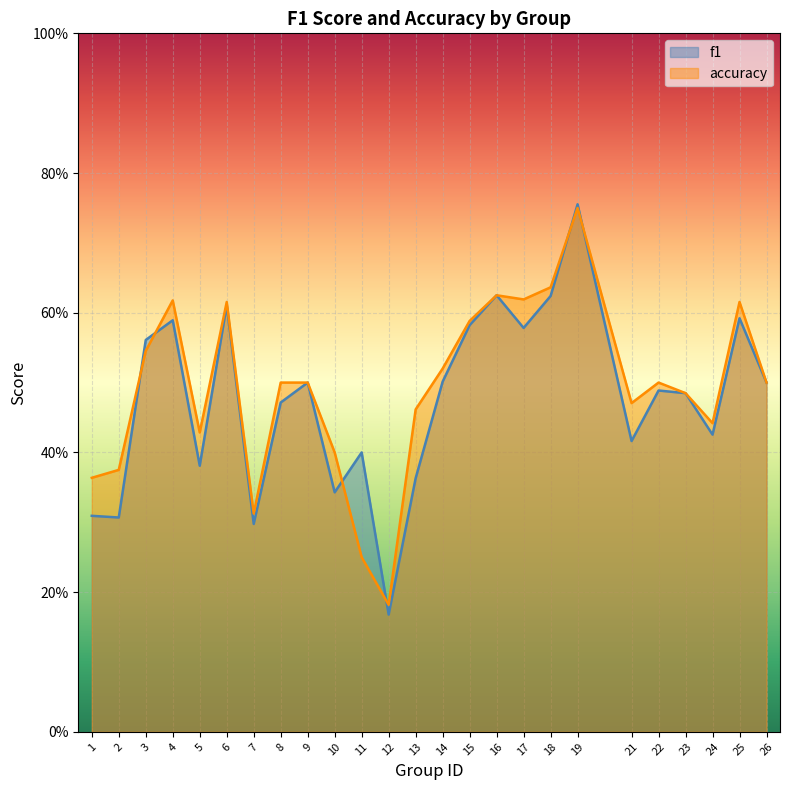

At which label is accuracy closest to 0?

12